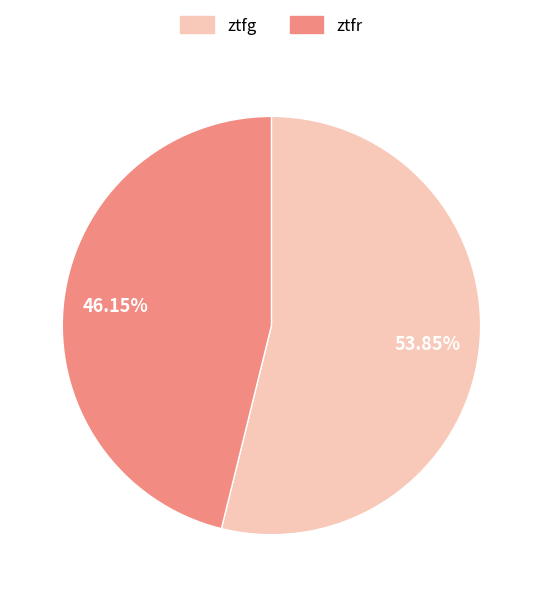

To the nearest percent, what is the difference between the ztfr and ztfg slice percentages?

8%